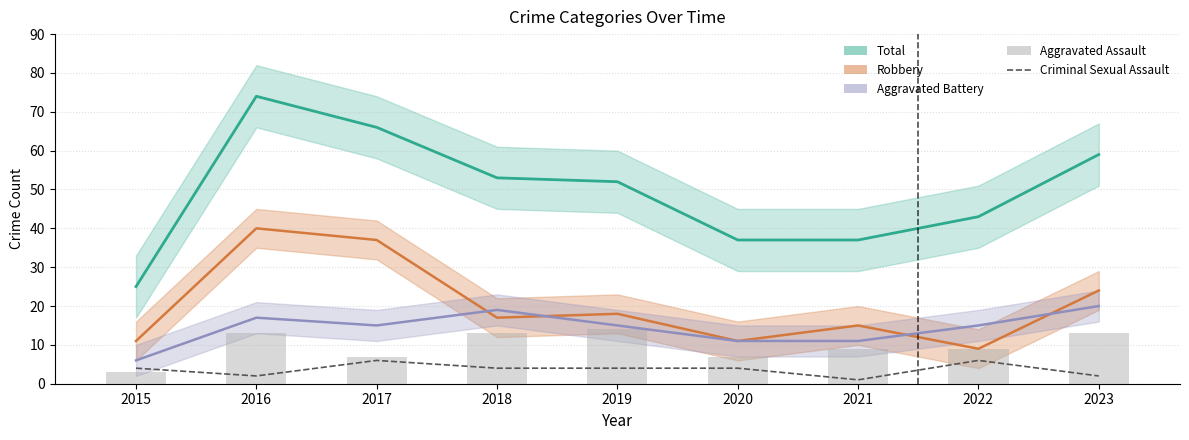

Reading left to right, list all the values displayed in this chart.

Total: 2015=25	2016=74	2017=66	2018=53	2019=52	2020=37	2021=37	2022=43	2023=59
Robbery: 2015=11	2016=40	2017=37	2018=17	2019=18	2020=11	2021=15	2022=9	2023=24
Aggravated Battery: 2015=6	2016=17	2017=15	2018=19	2019=15	2020=11	2021=11	2022=15	2023=20
Criminal Sexual Assault: 2015=4	2016=2	2017=6	2018=4	2019=4	2020=4	2021=1	2022=6	2023=2
Aggravated Assault: 2015=3	2016=13	2017=7	2018=13	2019=14	2020=7	2021=9	2022=9	2023=13